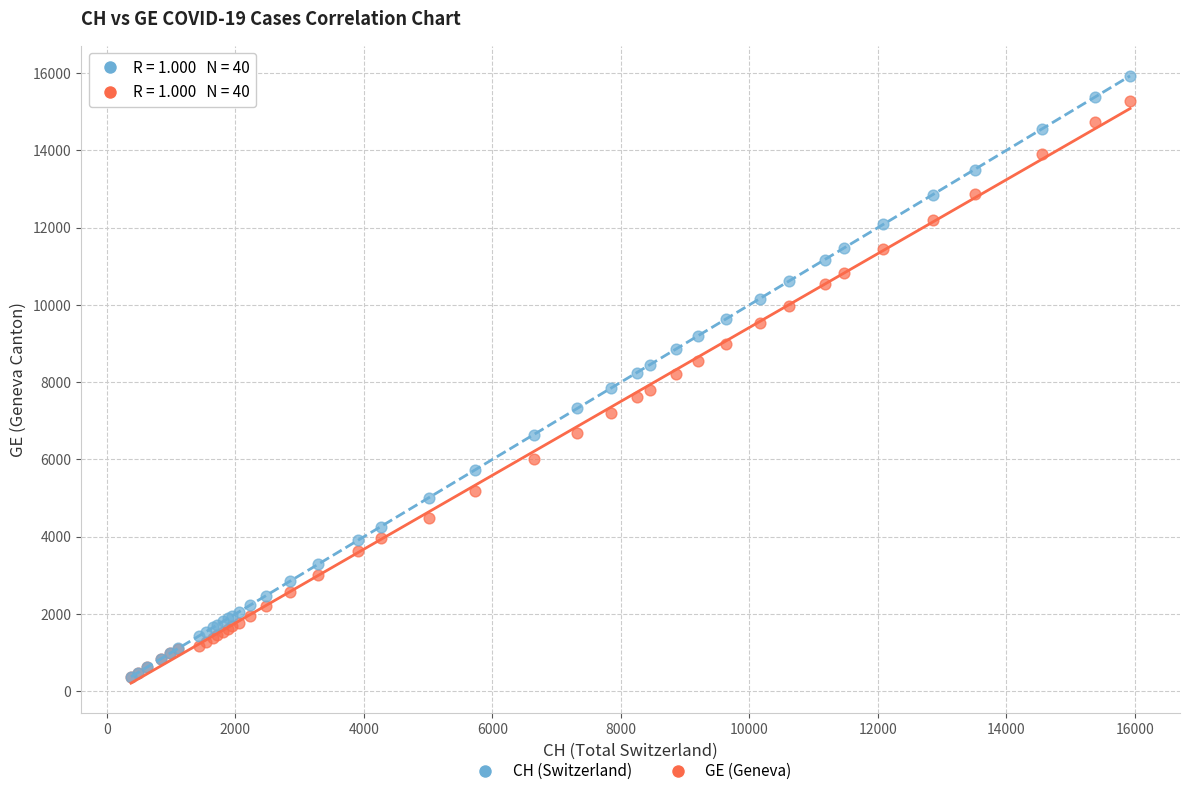

Which series has the widest spread of Y values?

CH (Switzerland)